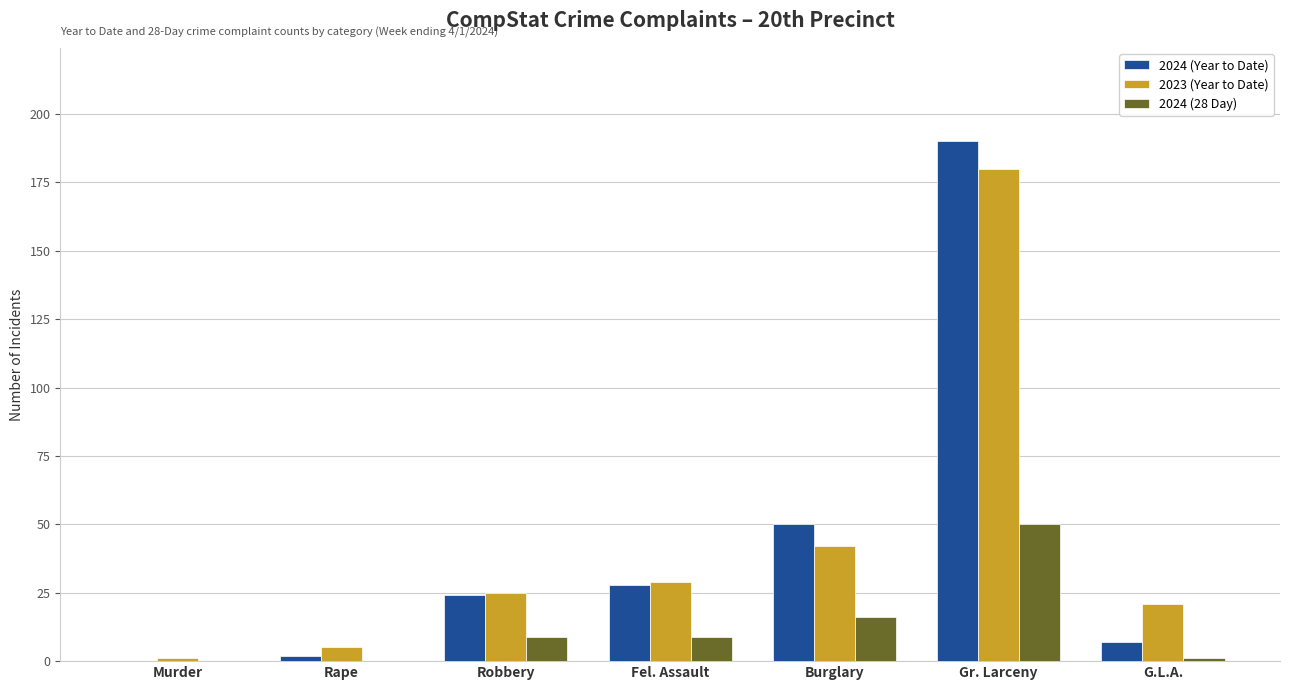

The 2024 (Year to Date) series shows 190 at Gr. Larceny. True or false?

True